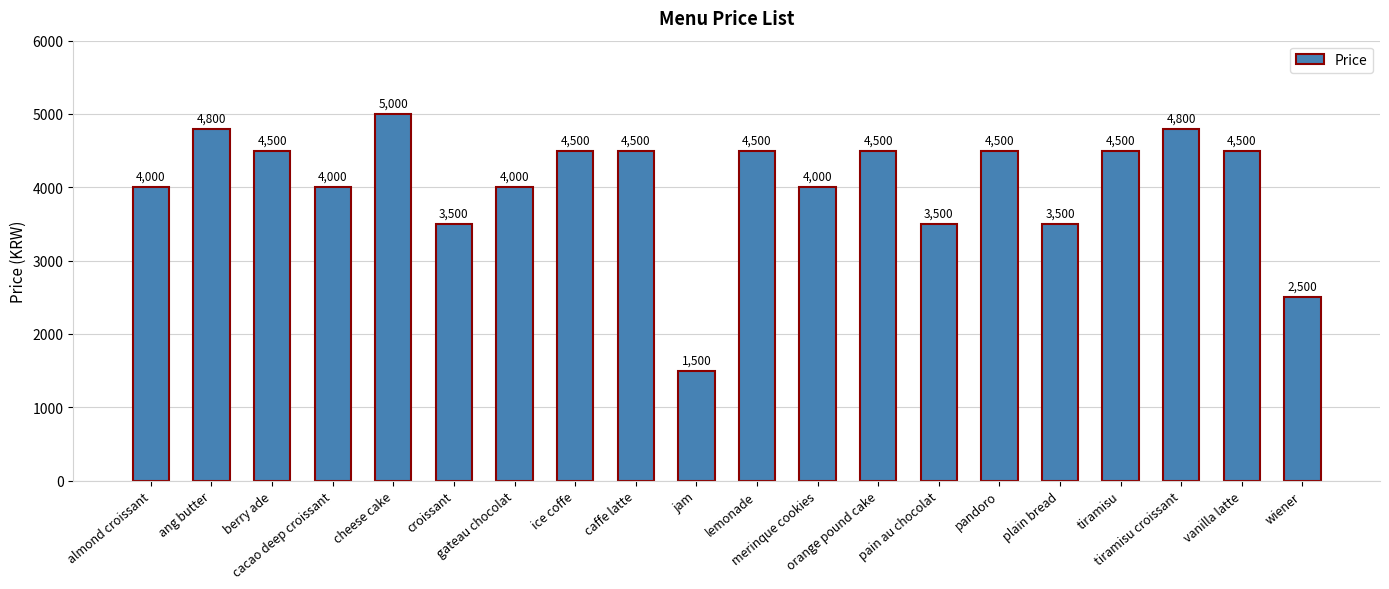

What is the label of the 13th bar from the left?

orange pound cake